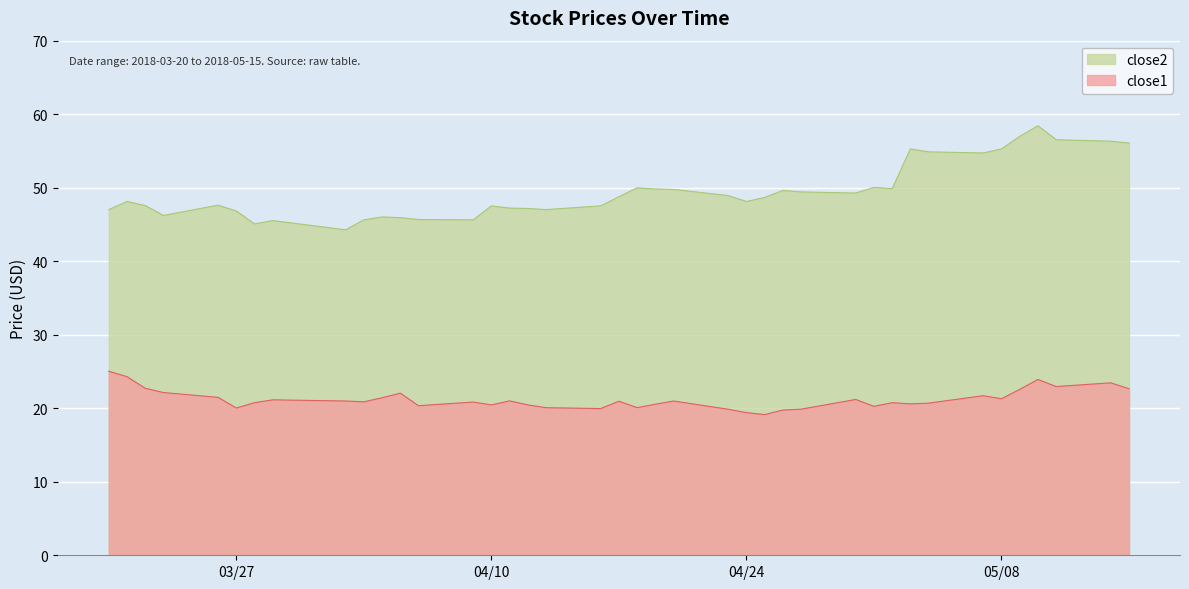

What position from the left is 2018-05-04?

33